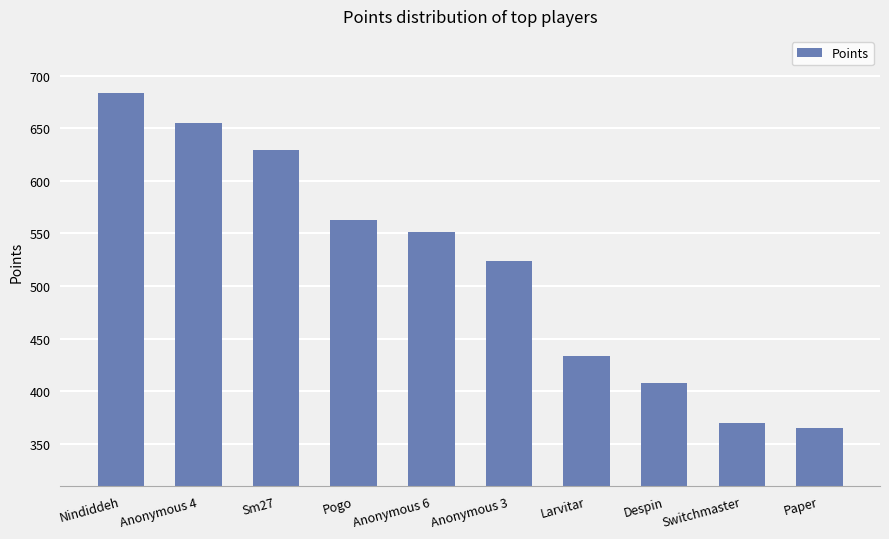

What is the difference between the second highest and second lowest values?

285